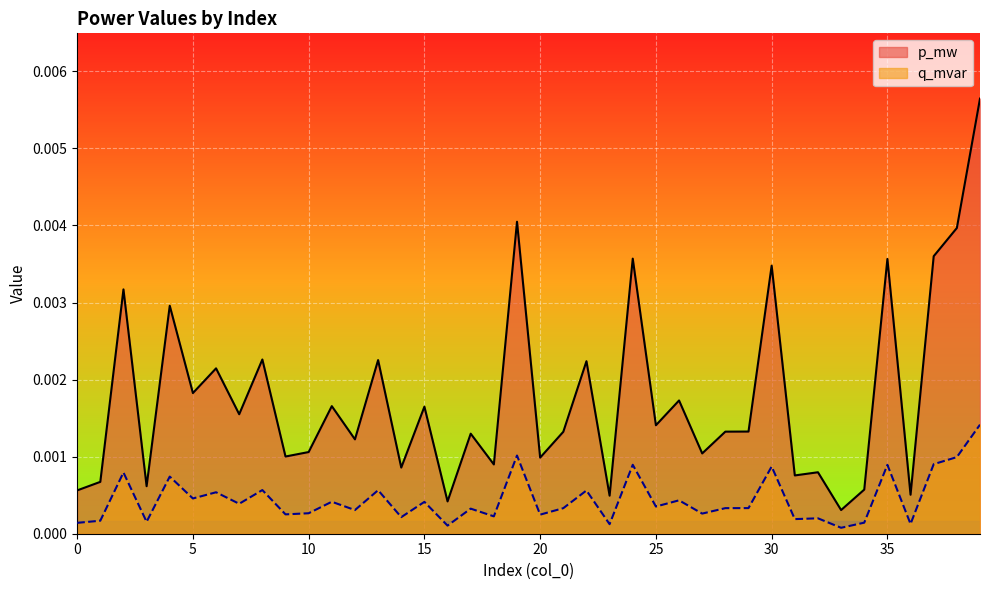

Between 17 and 2, which is larger?

2